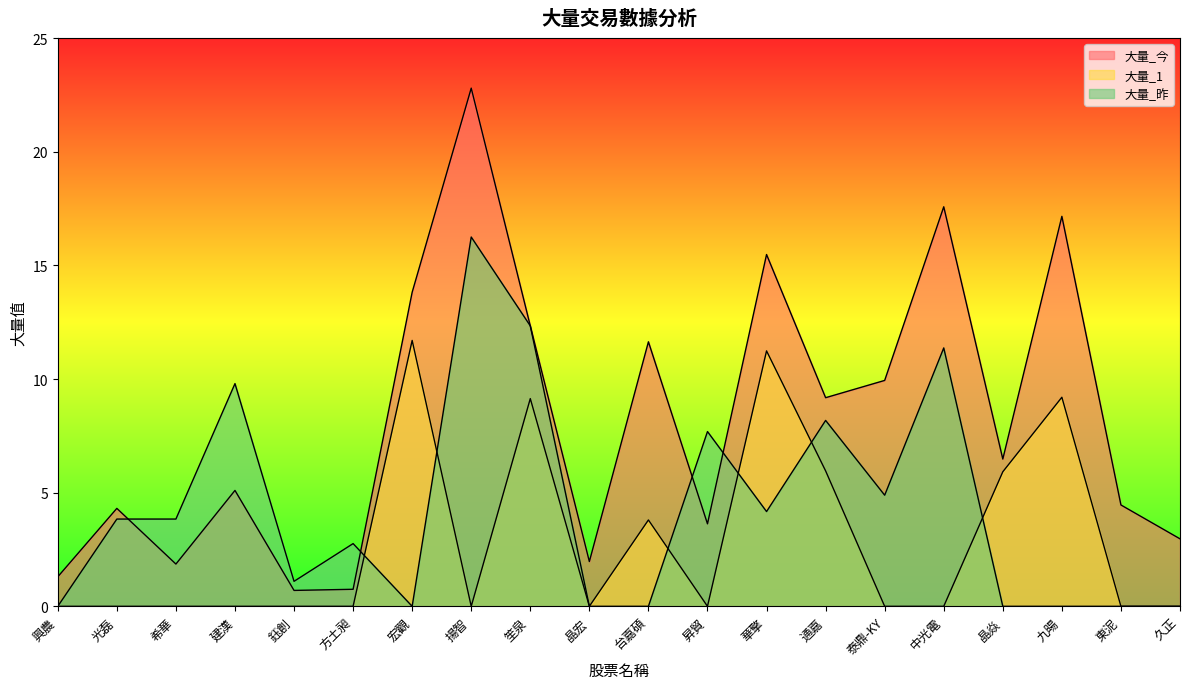

How many data points in 大量_今 are above 6?

10